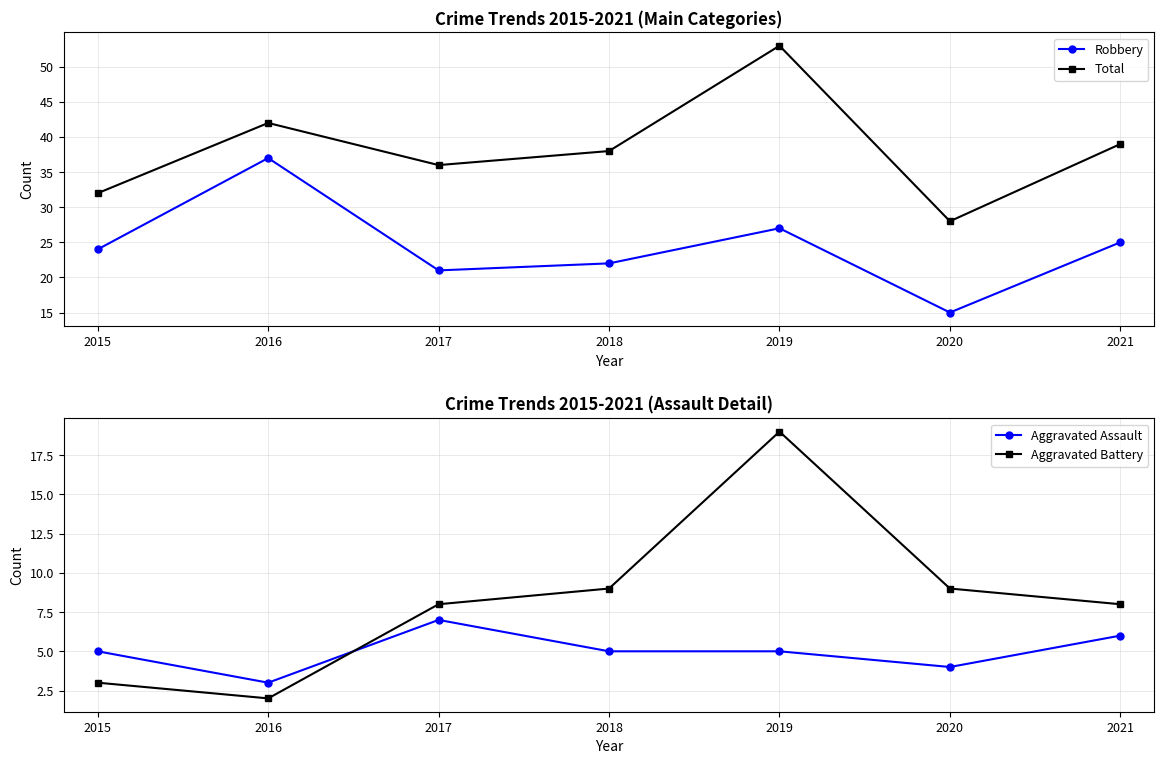

What value does the Total series have at 2015, to the nearest 5?

30